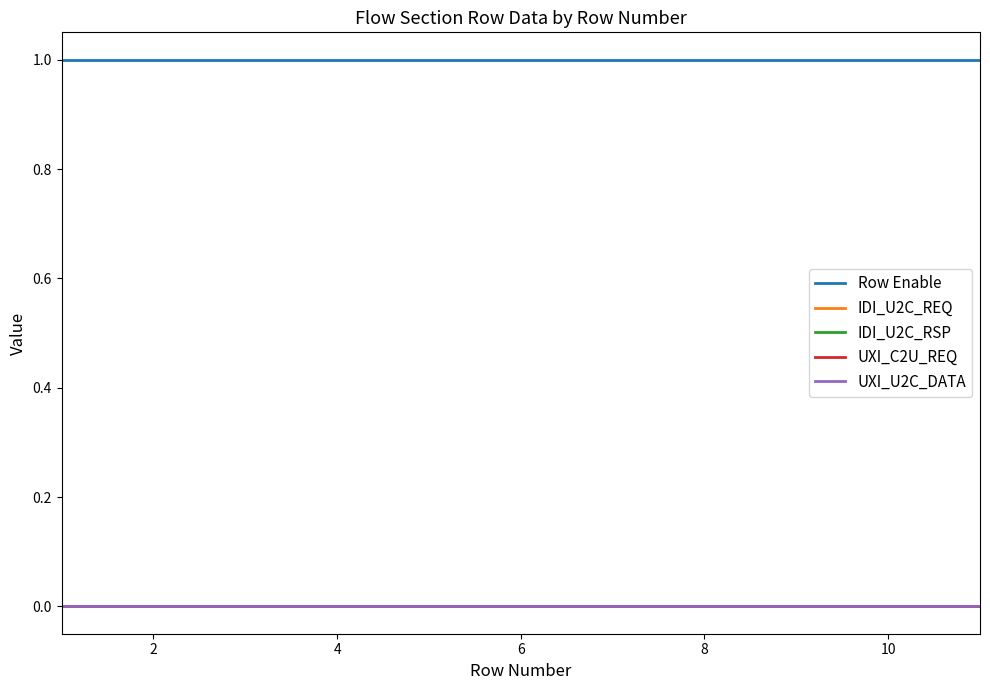

Is this an area chart (filled region under the line)?

No